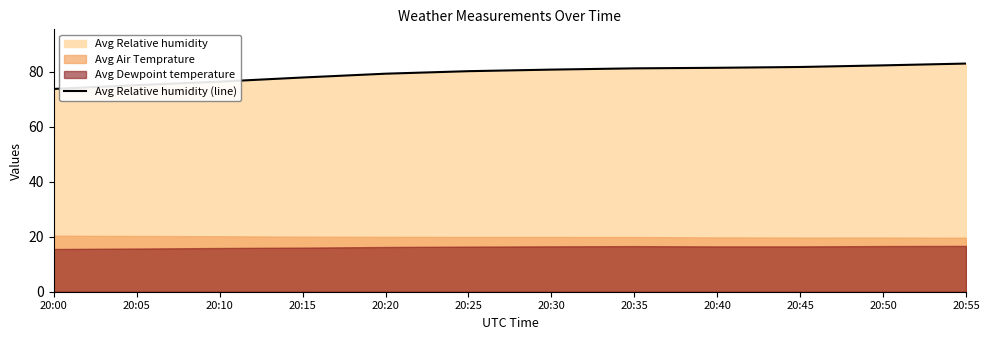

What is the change in value from 20:00 to 20:15?

+4.2